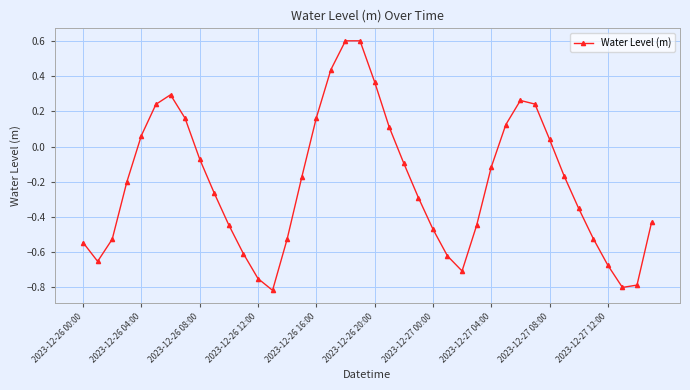

How many negative values are there?

26